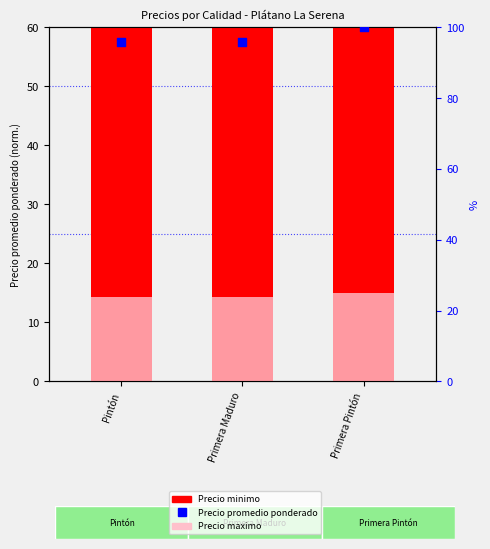

Which series has the widest spread of Y values?

Precio minimo